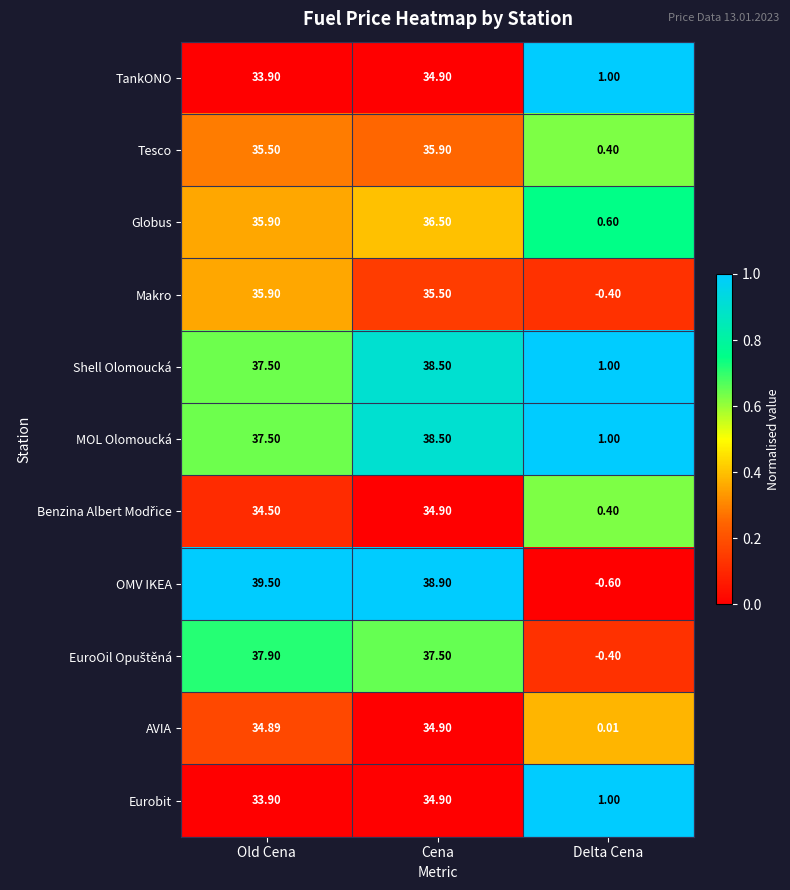

At which label is Shell Olomoucká closest to 19?

Delta Cena